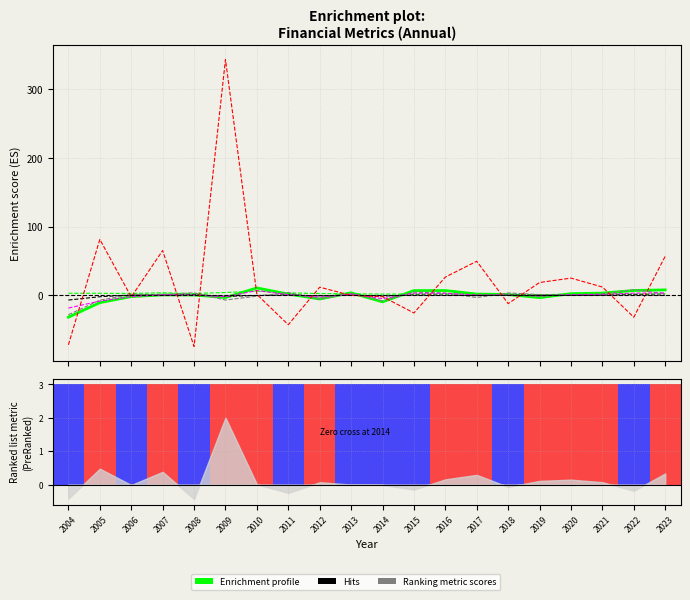

Is it true that col_14 (業外%) equals -28.2 at 2004?

True